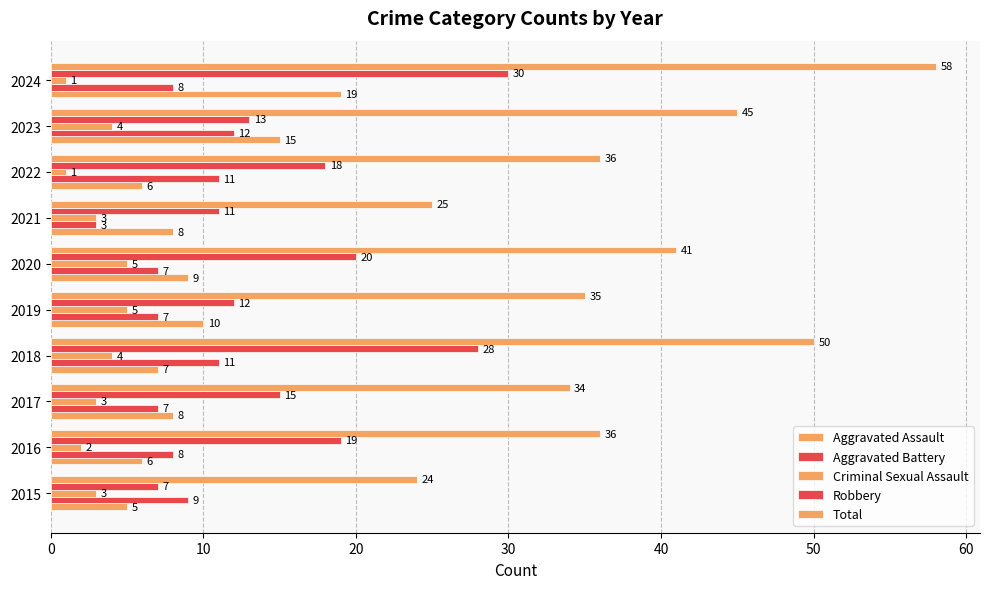

Rank the series by their maximum value, from lowest to highest.

Criminal Sexual Assault, Aggravated Battery, Aggravated Assault, Robbery, Total